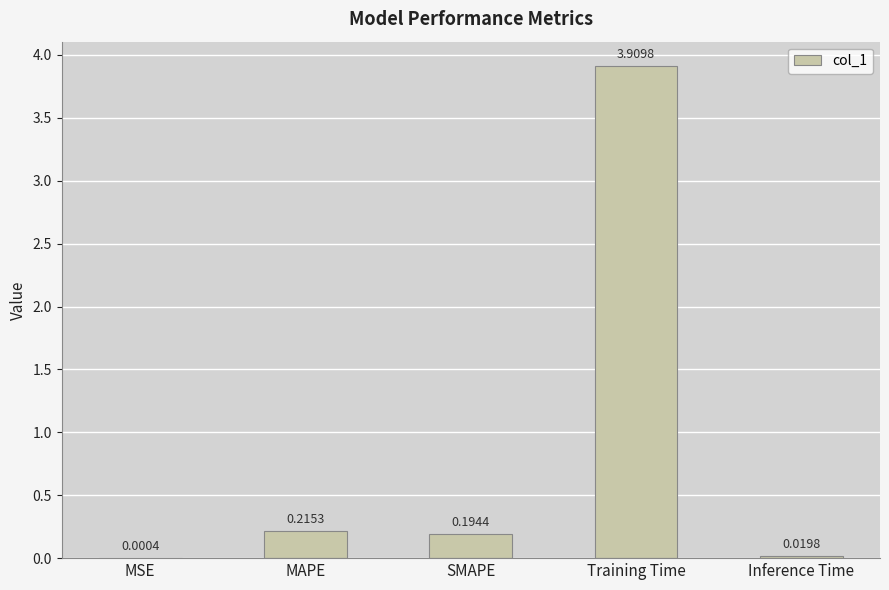

At which label is the value closest to 1?

MAPE